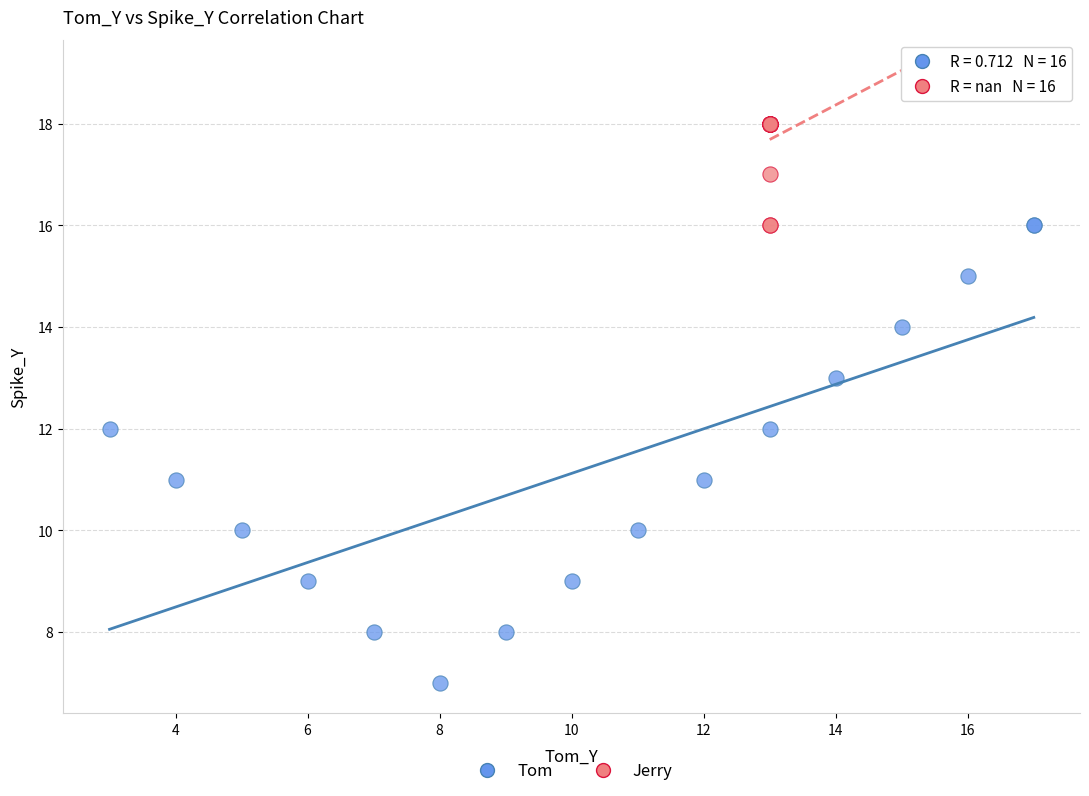

Which series has the largest Y range (max minus min)?

Tom